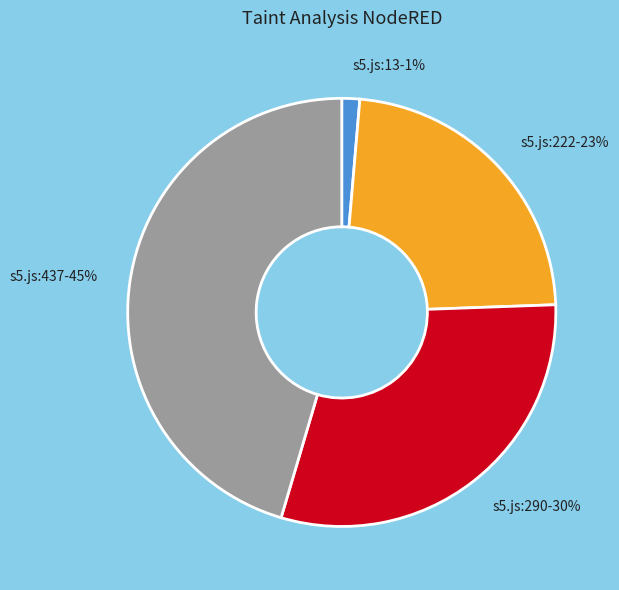

To the nearest percent, what is the combined percentage of s5.js:290 and s5.js:437?

76%